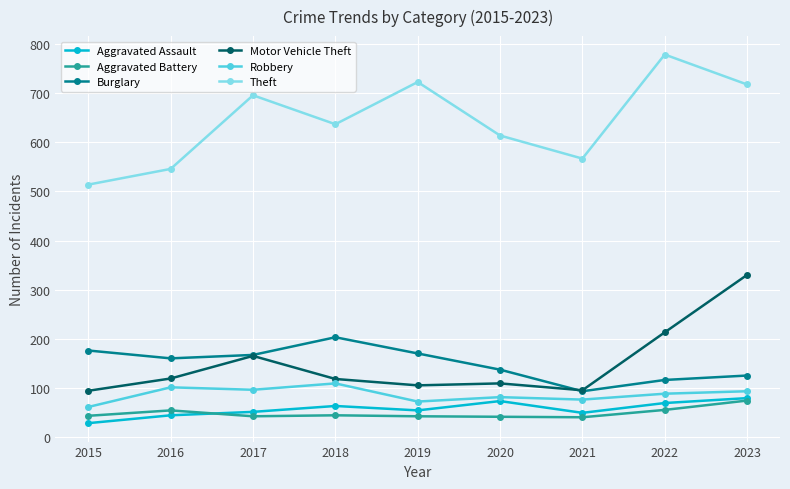

True or false: Theft and Aggravated Assault cross at least once.

False